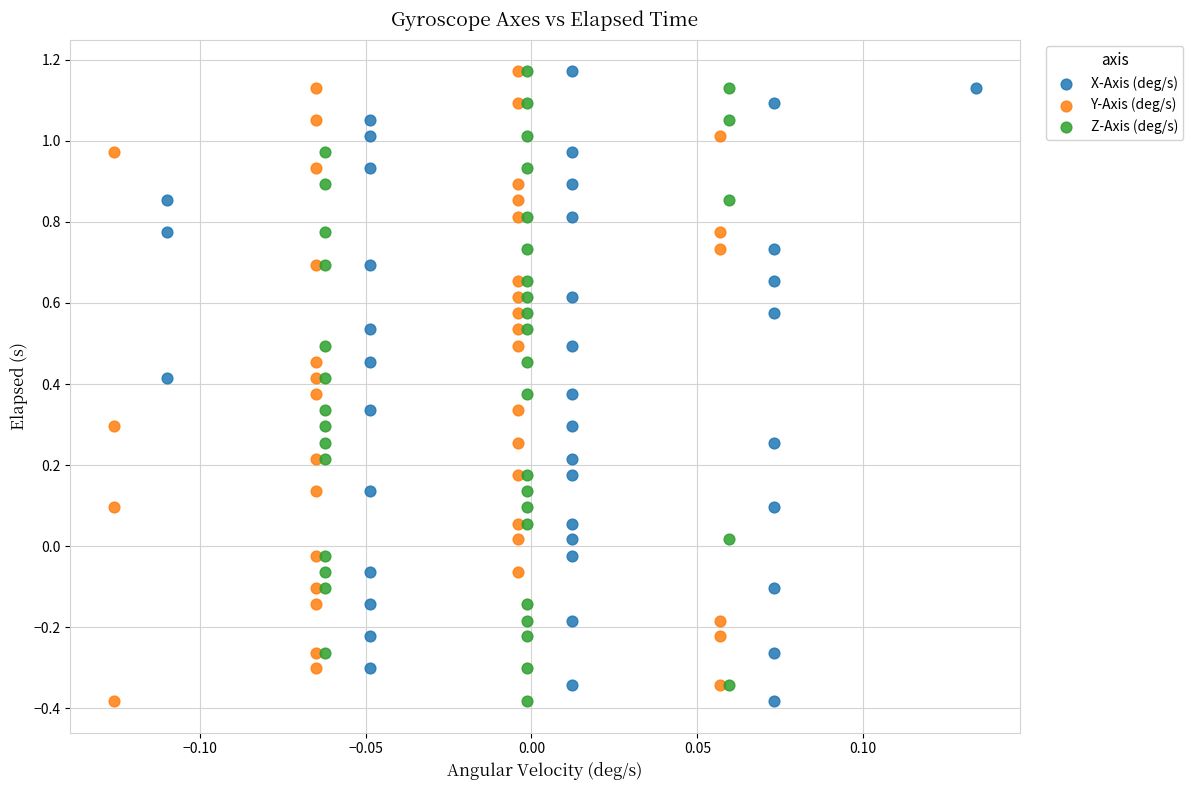

What are all the series names shown in the legend?

X-Axis (deg/s), Y-Axis (deg/s), Z-Axis (deg/s)